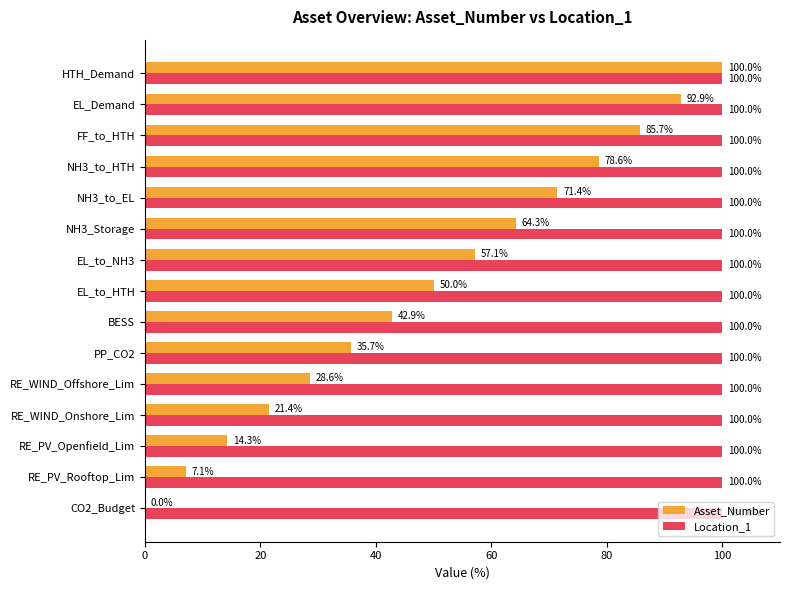

The Location_1 series shows 100.0 at RE_WIND_Onshore_Lim. True or false?

True